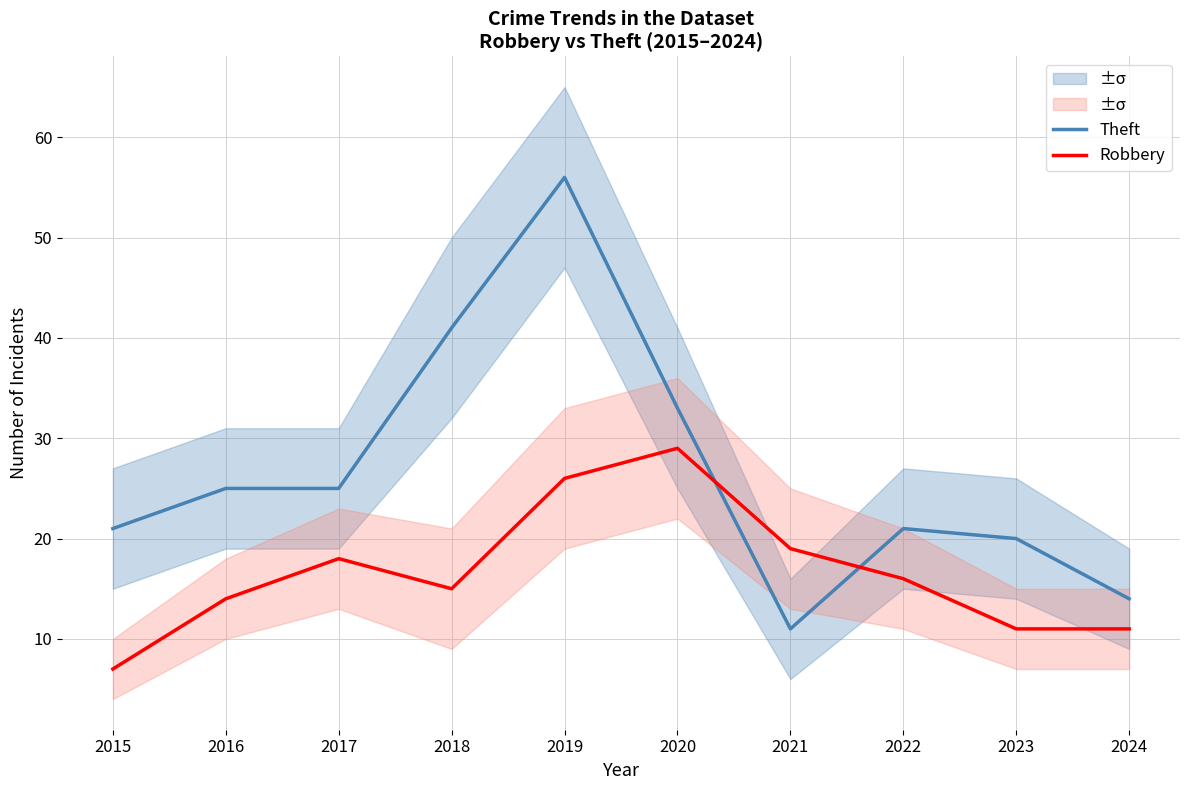

What is the value of the Robbery point at the 4th from the left?

15